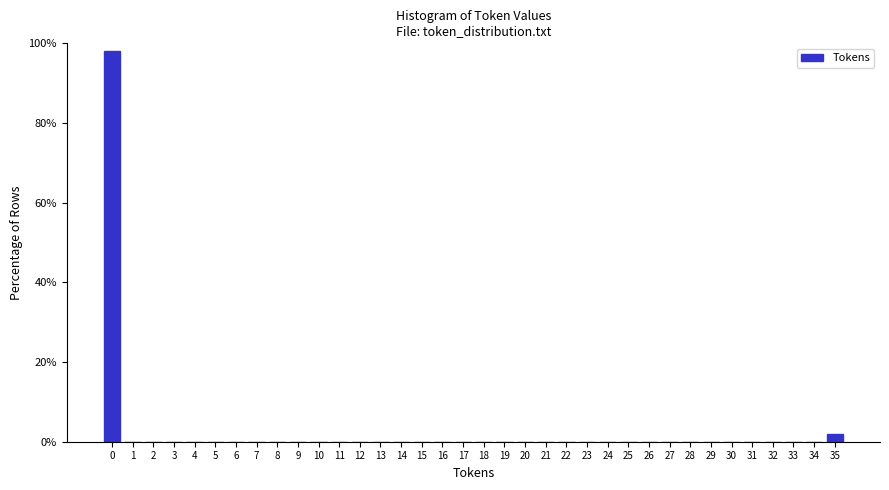

Is it true that the value at 23 is 0.0?

True